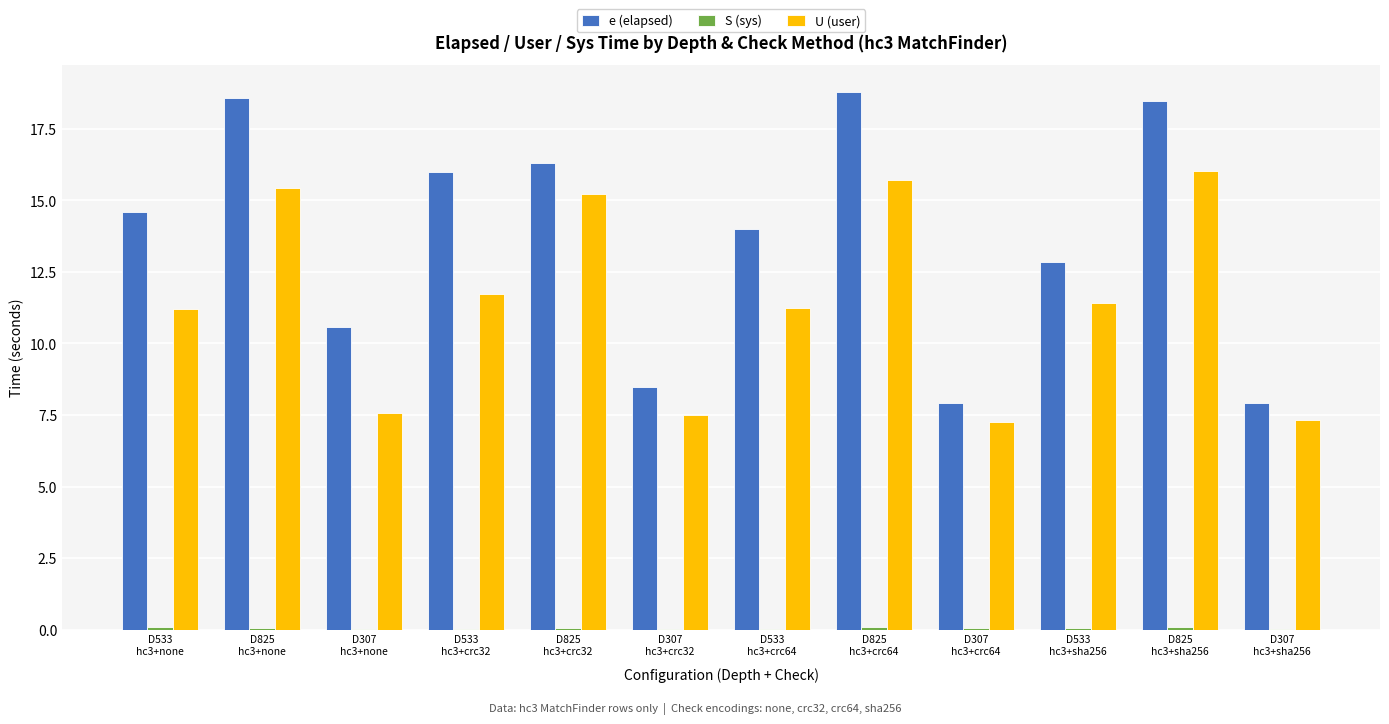

Which series has the largest total across all categories?

e (elapsed)